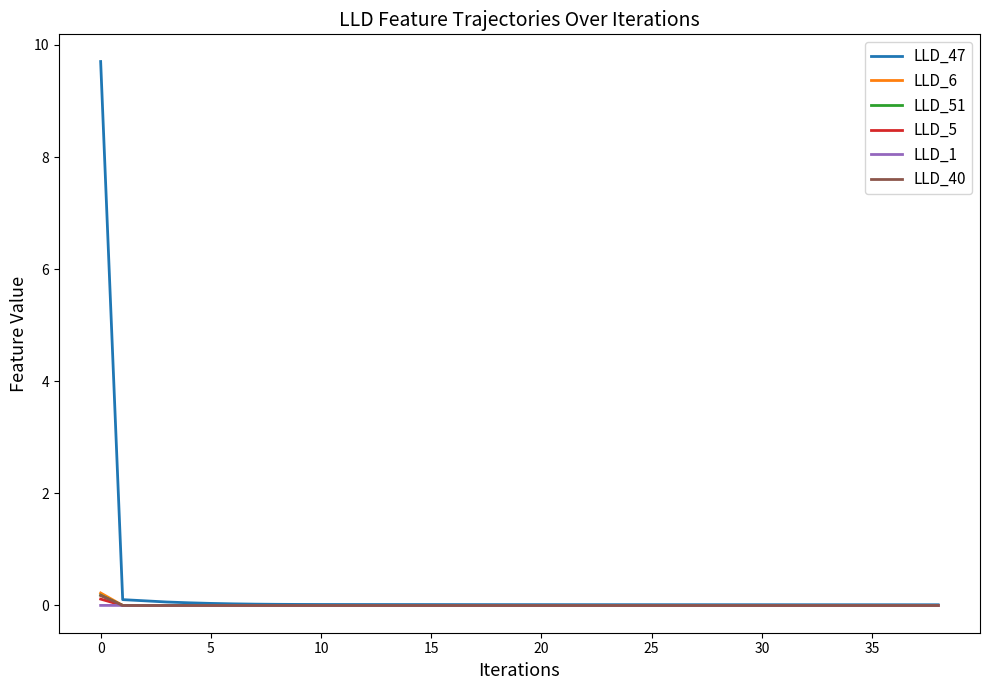

True or false: LLD_5 has a value of 0.0 at 10.

True